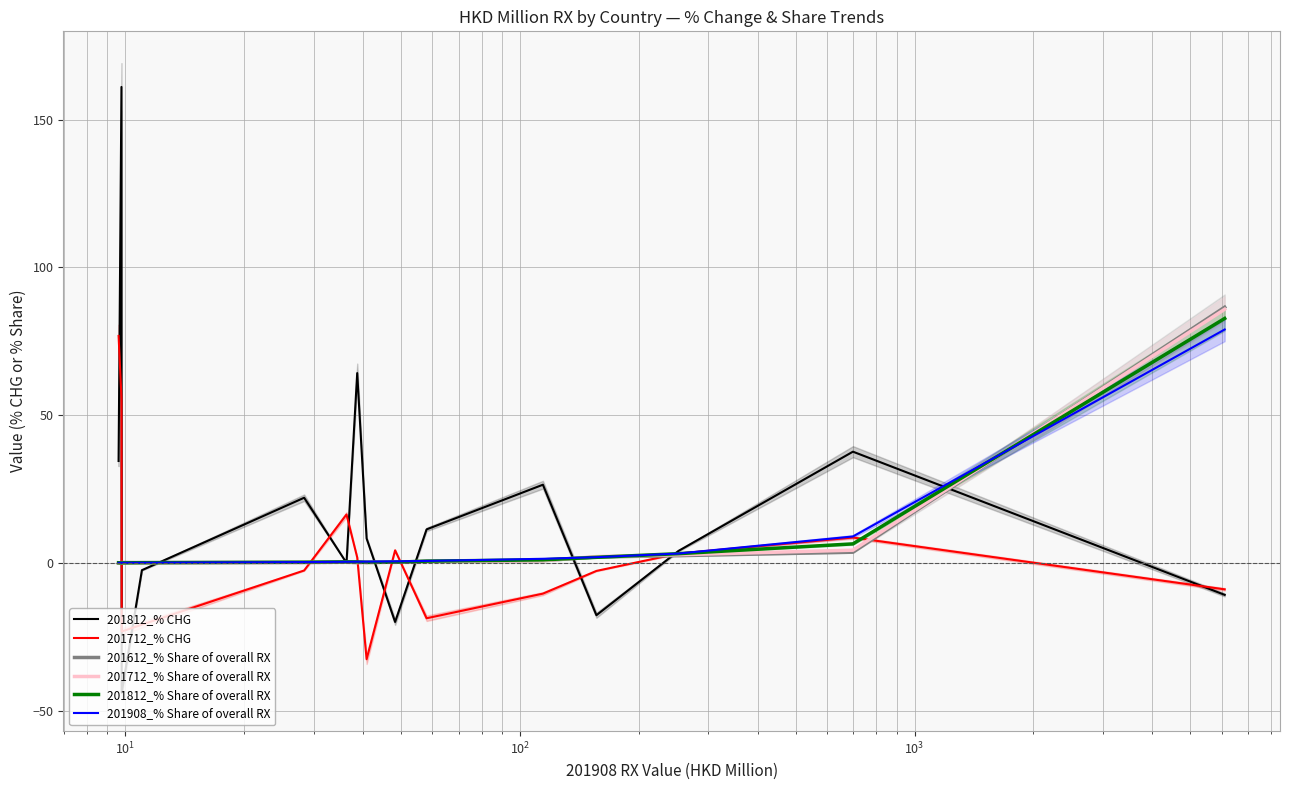

True or false: 201612_% Share of overall RX and 201712_% Share of overall RX intersect in this chart.

True